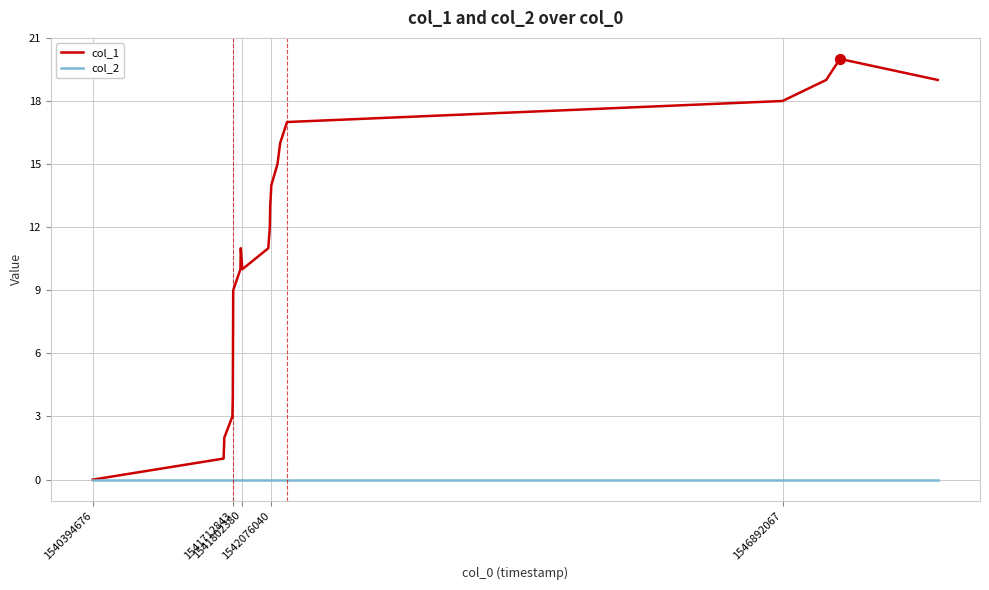

Which series has the widest spread of values?

col_1